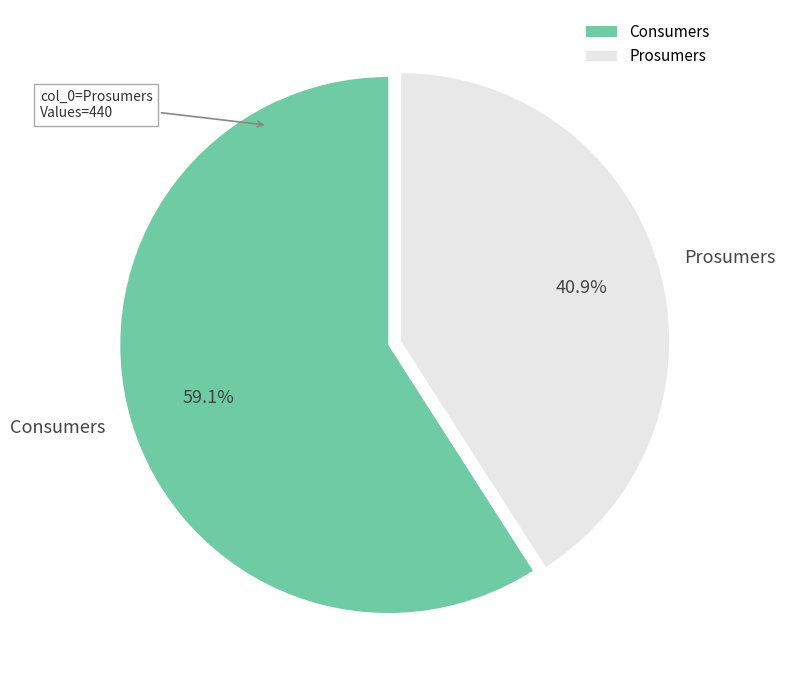

What is the total percentage of Consumers and Prosumers?

100.0%